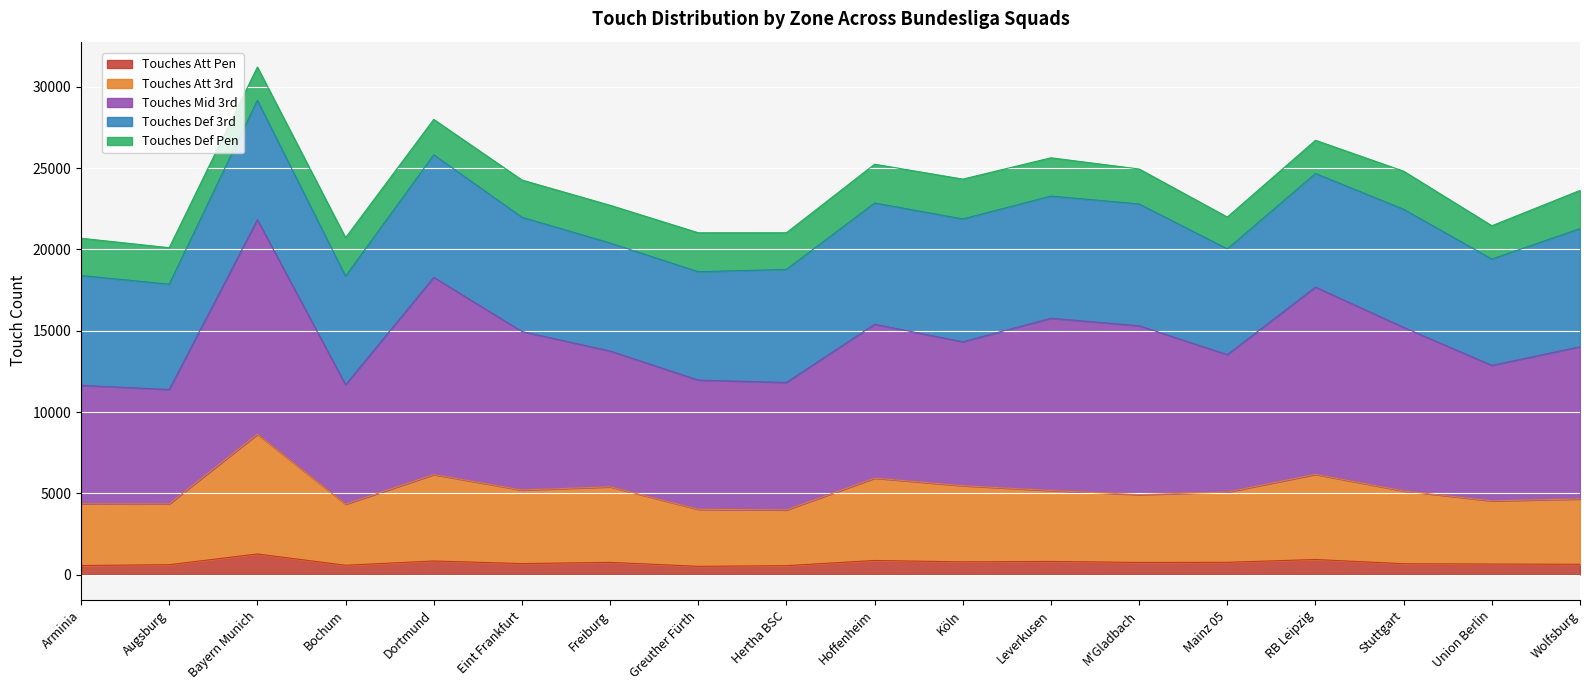

What is the maximum value for Touches Att Pen?

1266